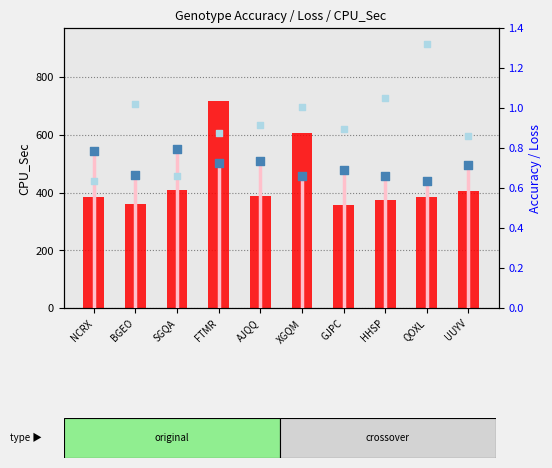

What are all the series names shown in the legend?

CPU_Sec, Accuracy, Loss